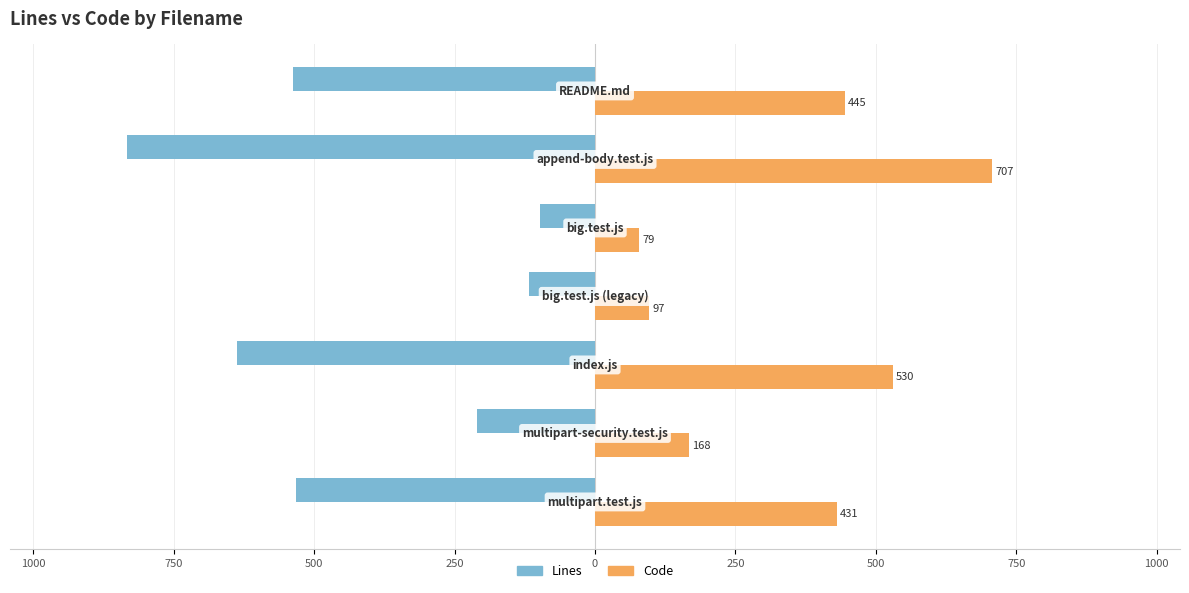

What are all the series names shown in the legend?

Lines, Code